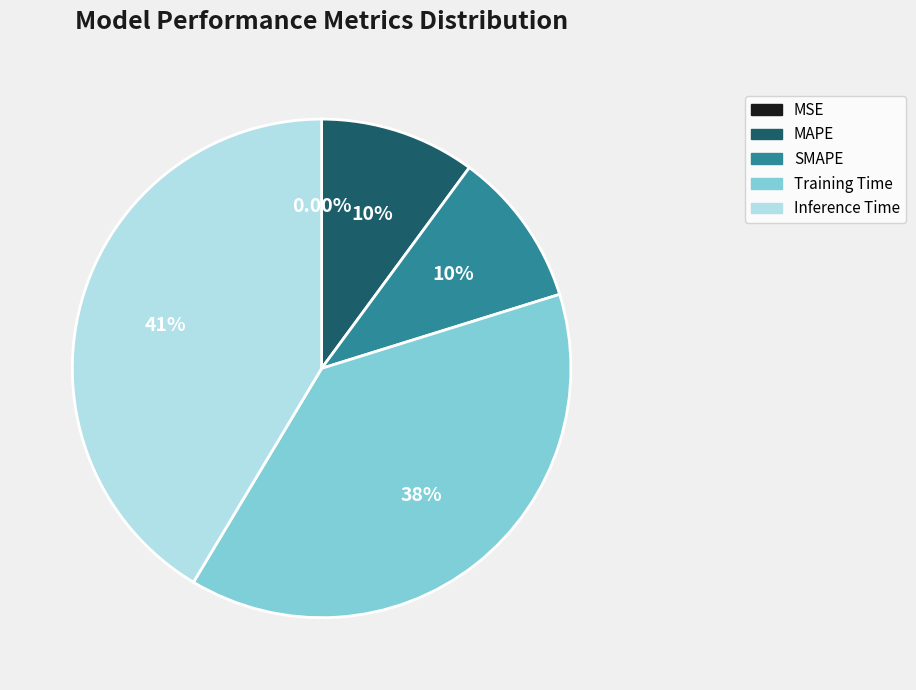

What portion of the pie excludes Inference Time?

58.6%